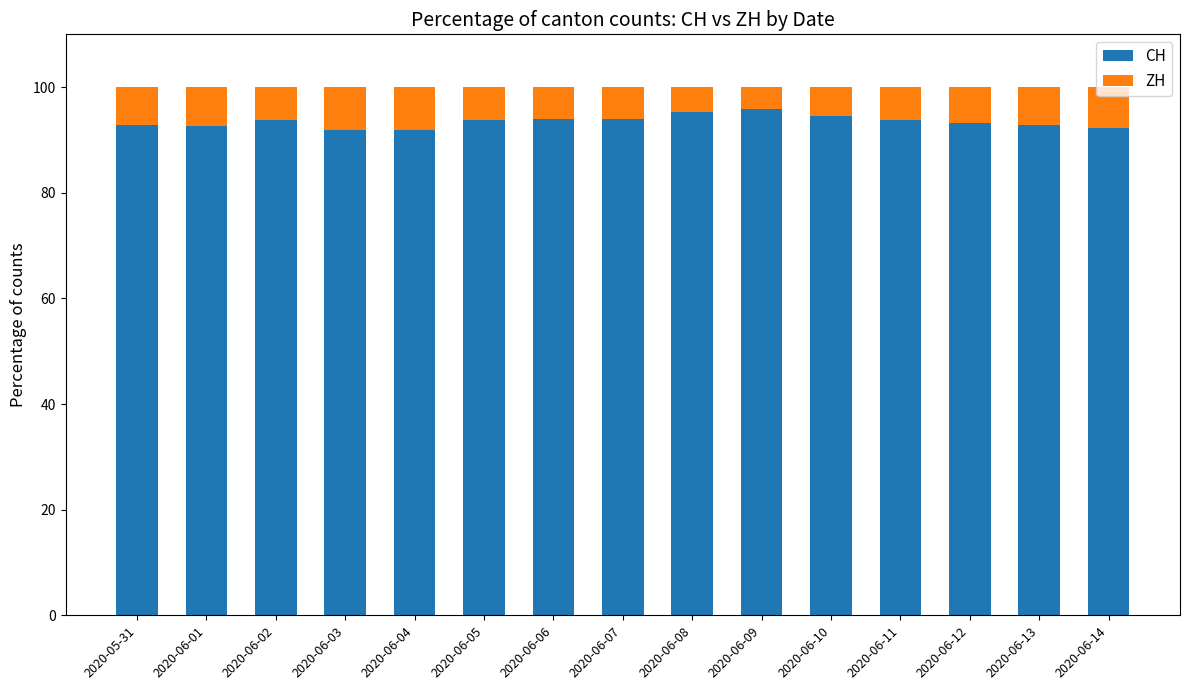

What is the highest value of the CH series?

95.8